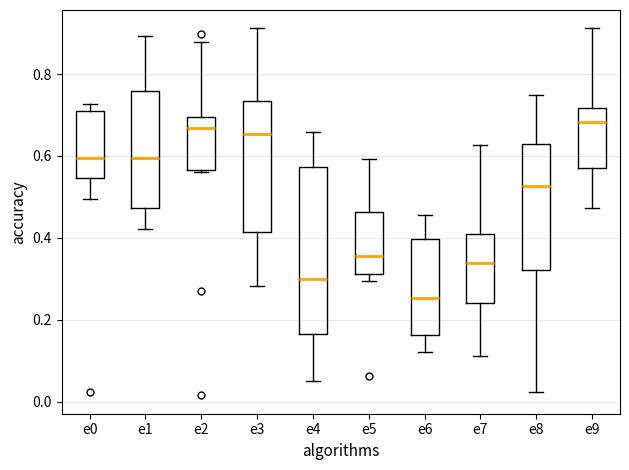

Where does the upper whisker of the box for e8 end on the y-axis? The values are not printed on the chart, so give them approximately, as read against the axis.

0.74